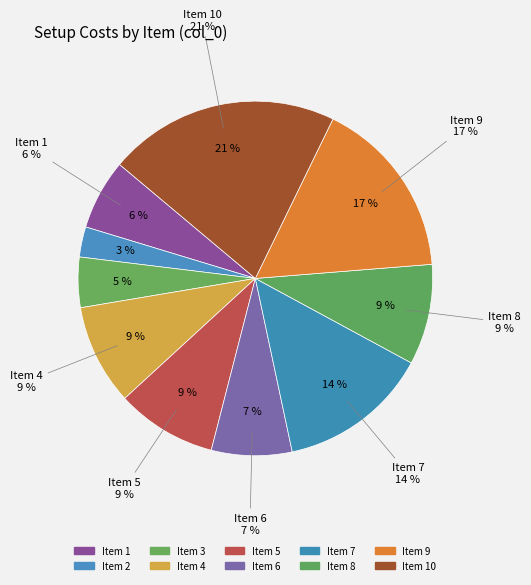

What portion of the pie excludes 1?

93.6%